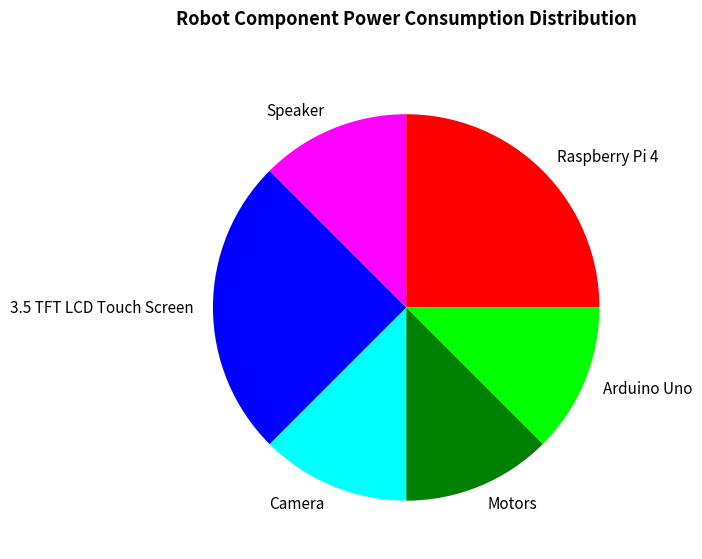

Approximately how many times larger is the value at Speaker compared to Motors?

1.0